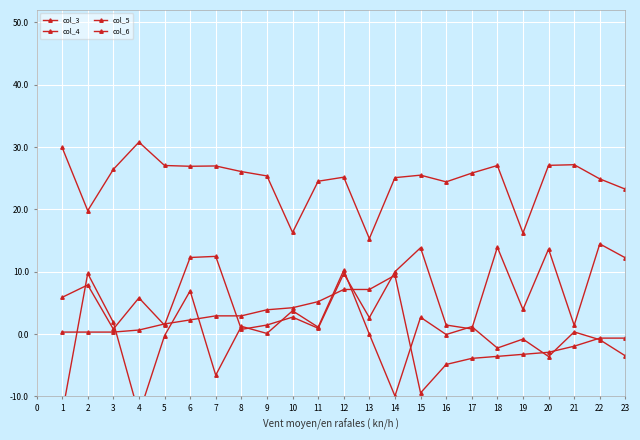

The col_3 series shows -1.1 at 19. True or false?

False